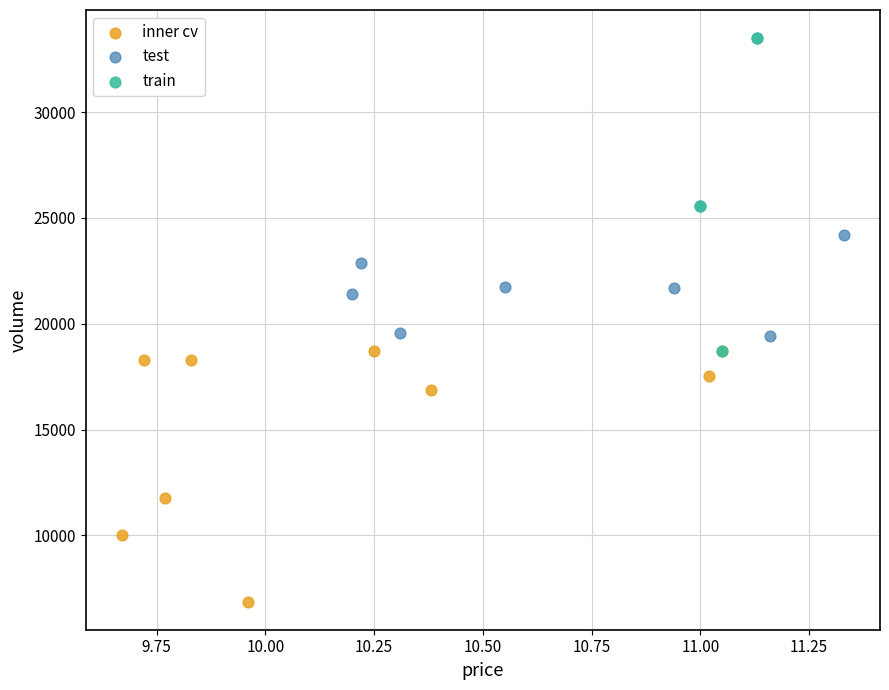

Which series contains the lowest Y value?

inner cv